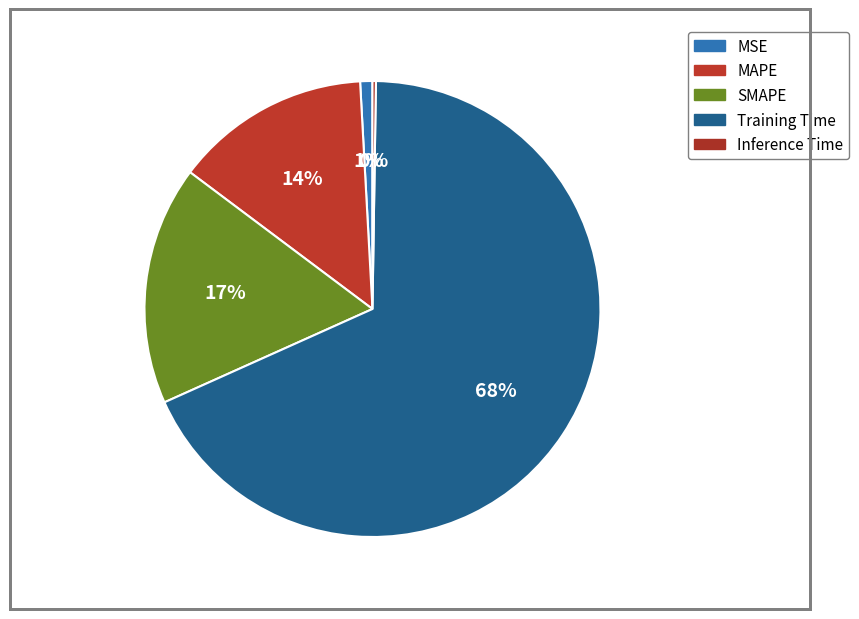

To the nearest percent, what portion does Training Time represent?

68%